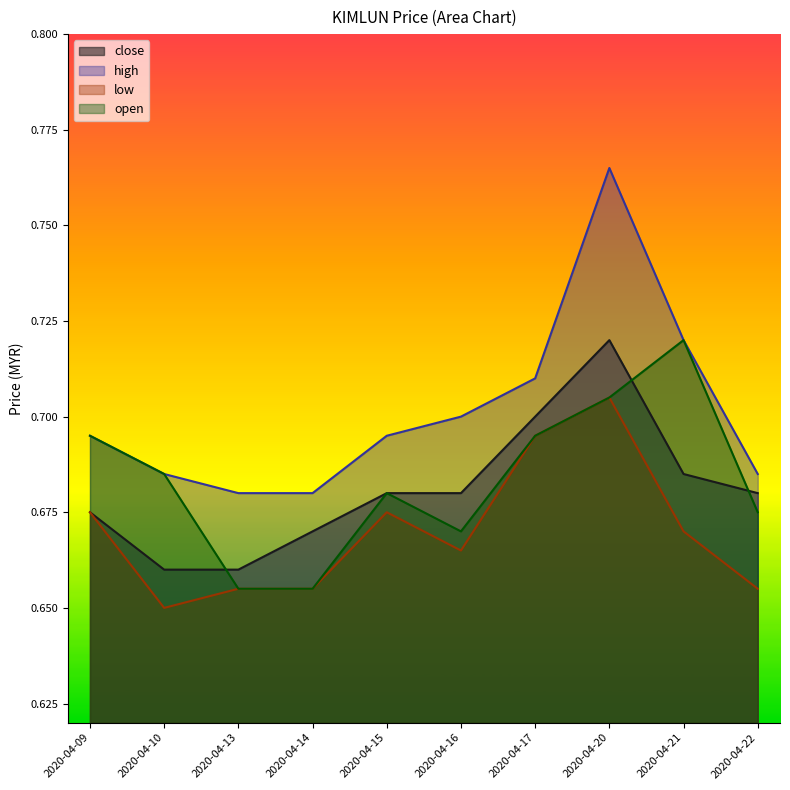

What is the average value of the close series?

0.7